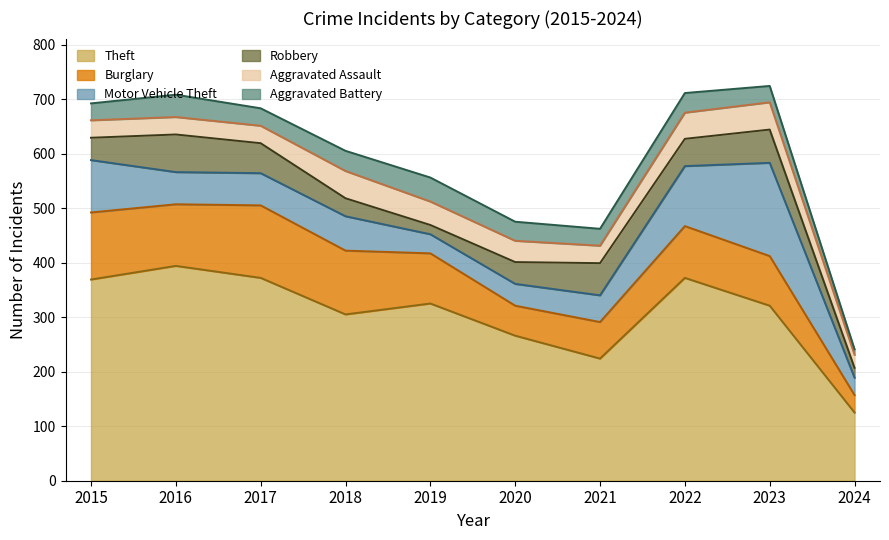

What is the approximate value of Aggravated Assault at 2024?

24